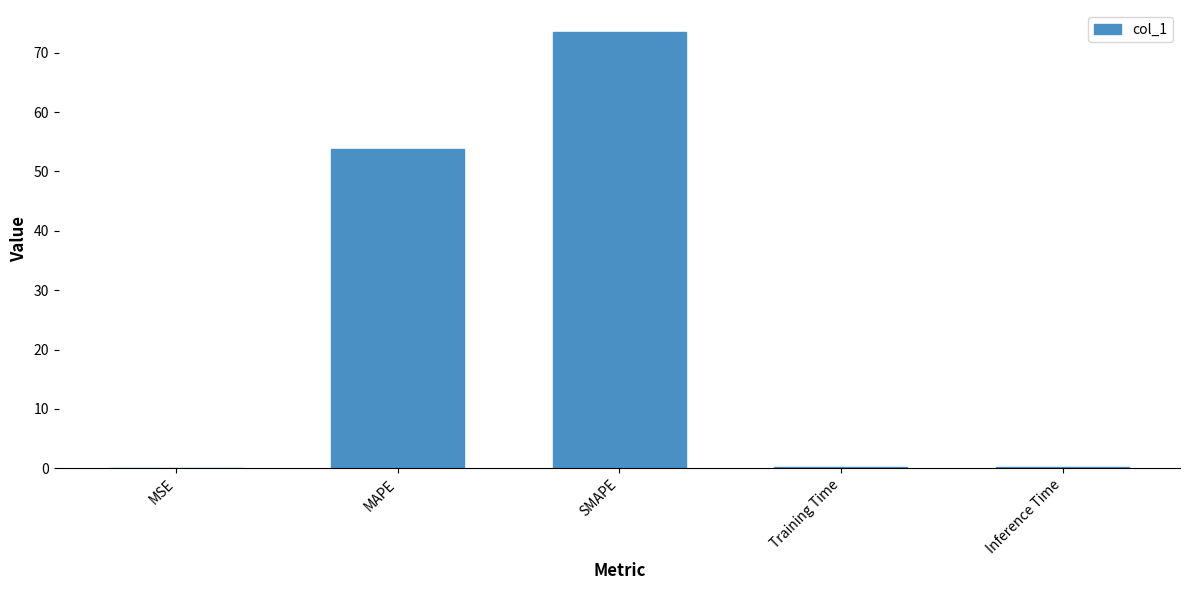

Which has a higher value, SMAPE or MAPE?

SMAPE